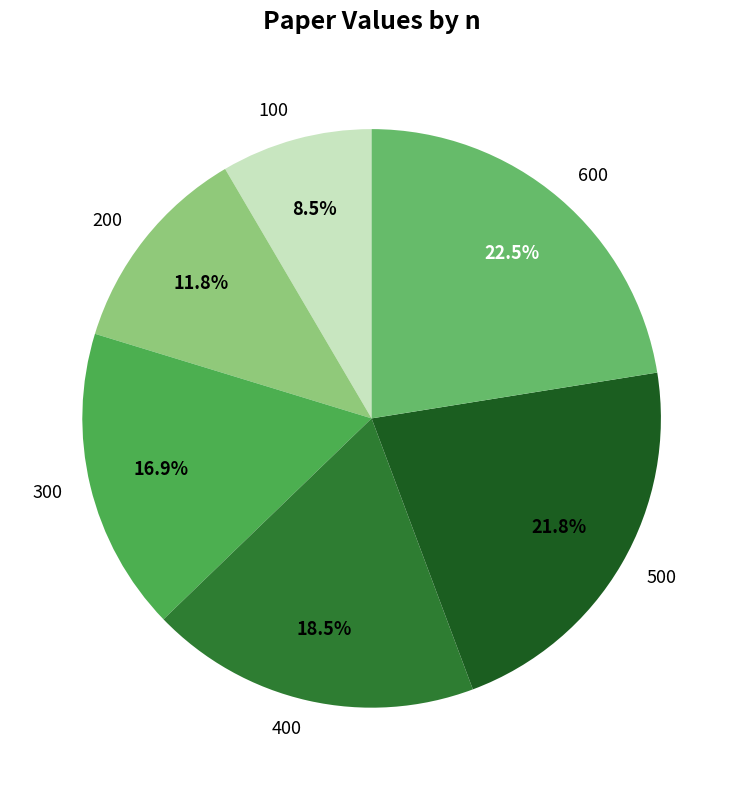

Rank the categories by value from lowest to highest.

100, 200, 300, 400, 500, 600